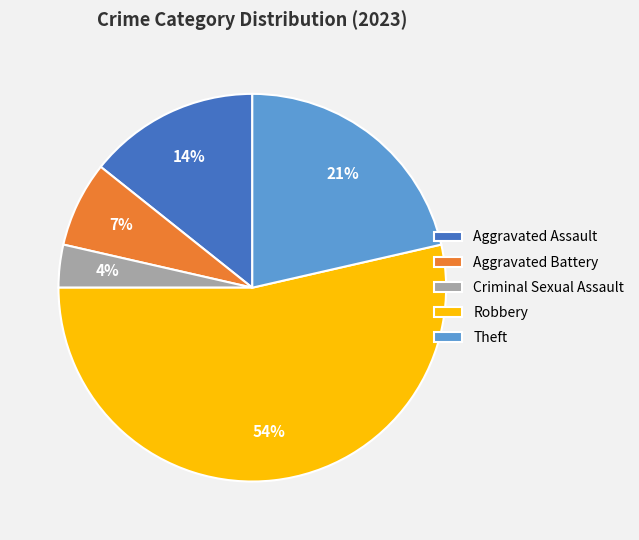

The Robbery slice represents 48% of the pie. True or false?

False